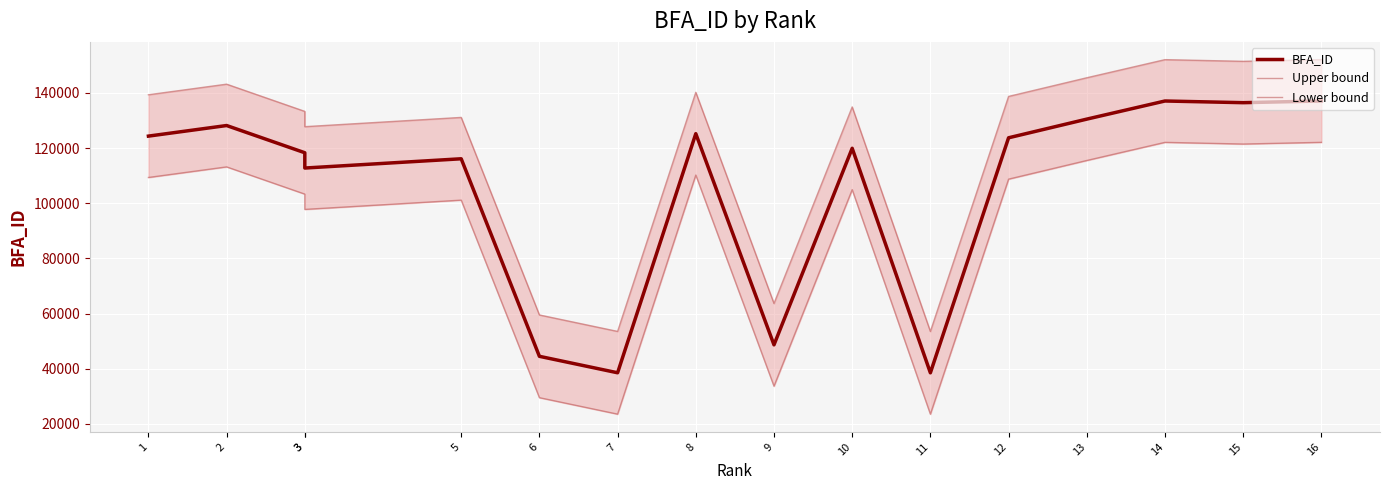

Which series has the widest spread of values?

BFA_ID